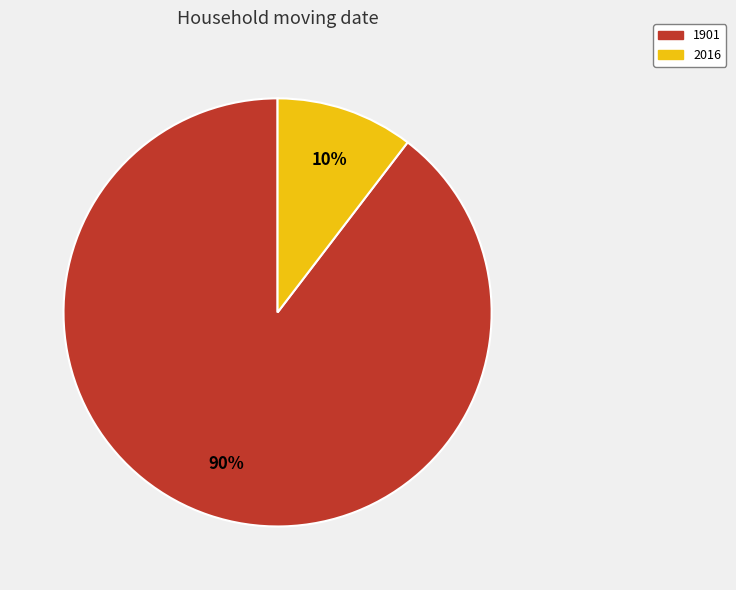

Count the number of slices in the pie.

2